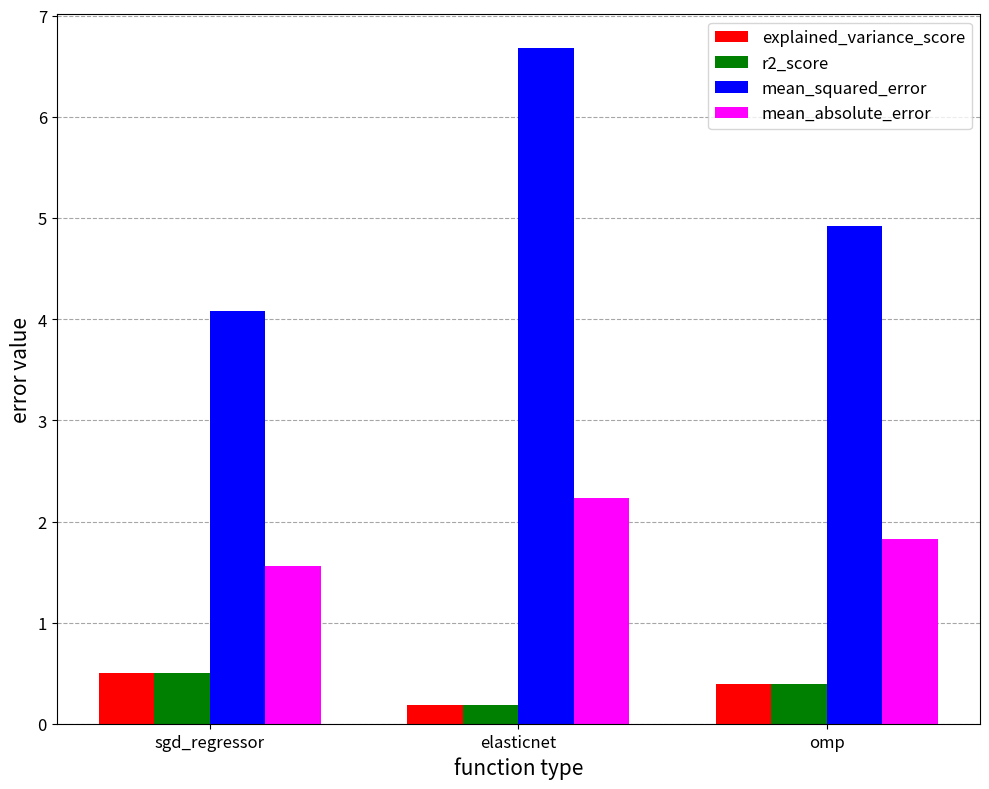

The mean_absolute_error series shows 3.1 at omp. True or false?

False